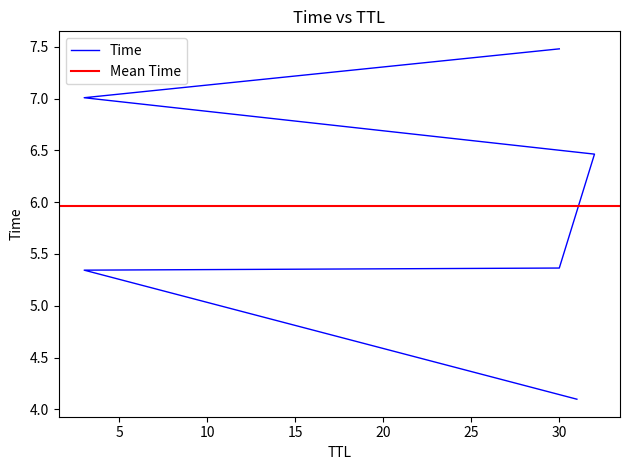

What is the change in value from 31 to 30?

+1.3